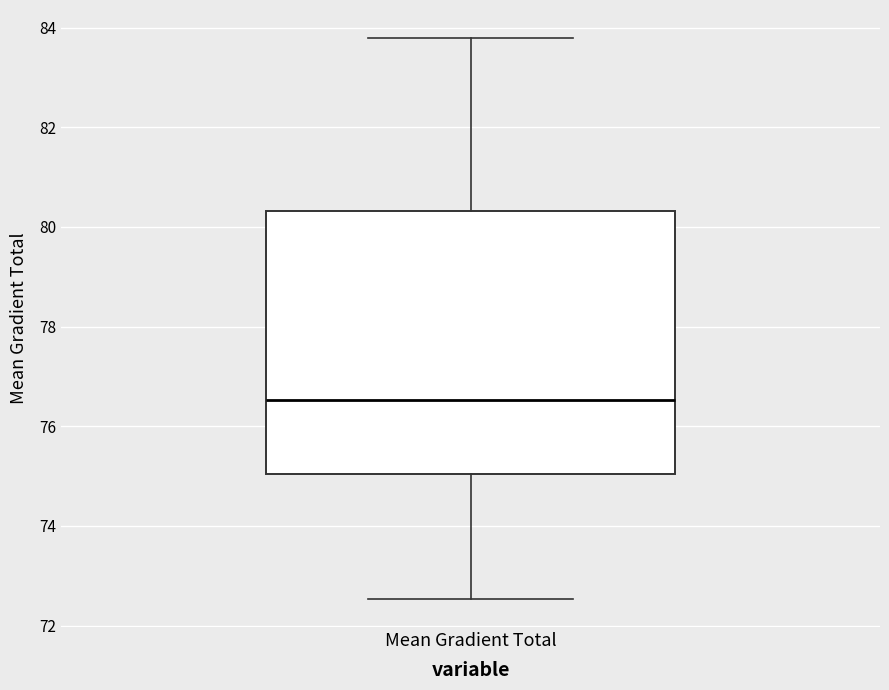

Transcribe this box plot: give where the median line is, the range the box spans, and where the two whiskers end, as read against the y-axis. The values are not printed on the chart, so give them approximately, as read against the axis.

median 76.6, box 75.0 to 80.4, whiskers 72.6 to 83.8